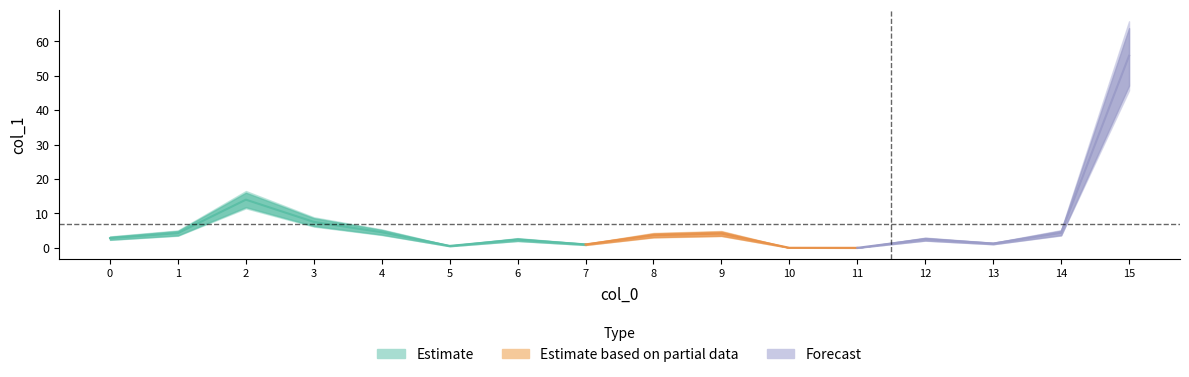

List the labels in order of value, smallest first.

11, 10, 5, 7, 13, 6, 12, 0, 8, 9, 1, 14, 4, 3, 2, 15